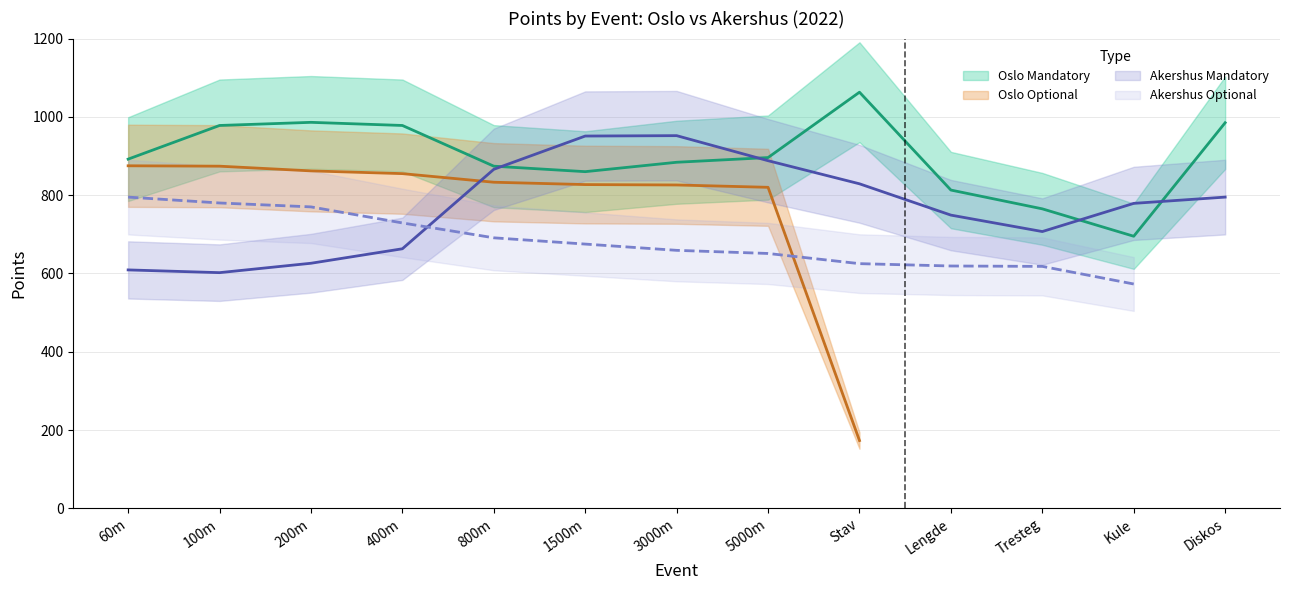

Does the chart have visible grid lines?

Yes